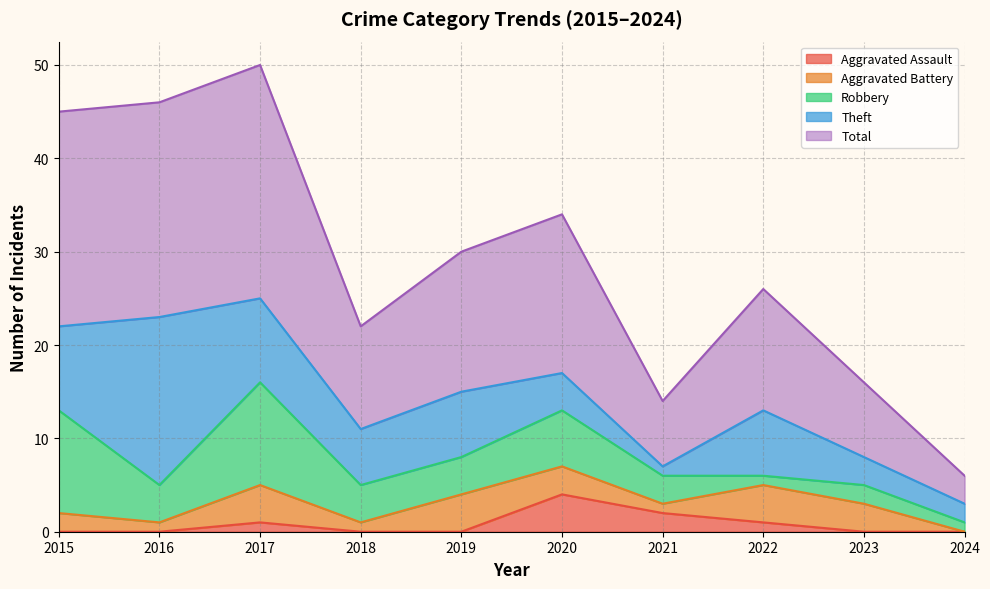

What is the spread (max minus min) of values at 2015?

23